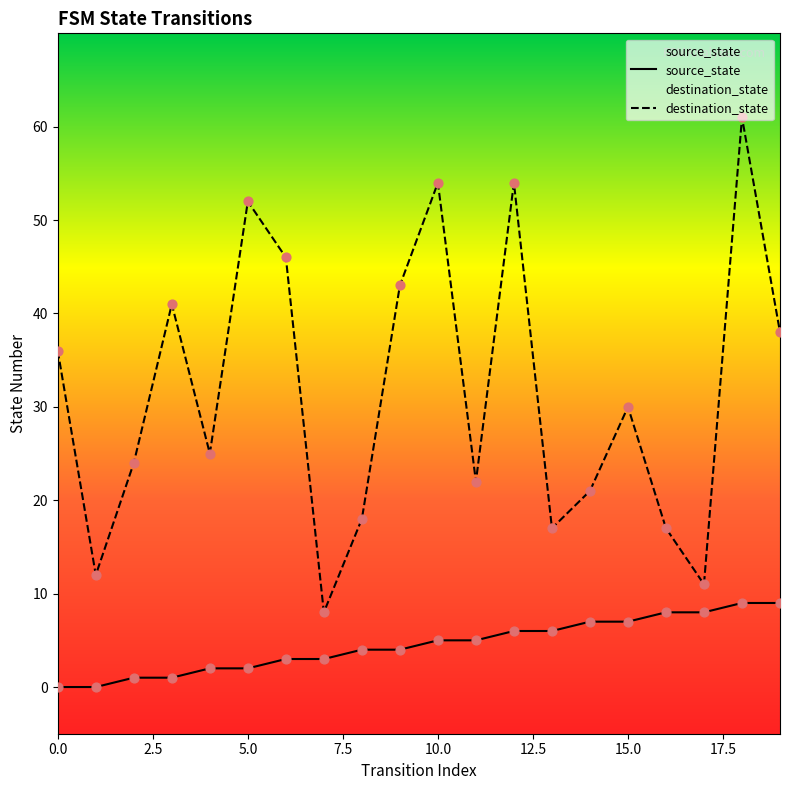

Which series contains the highest Y value?

destination_state